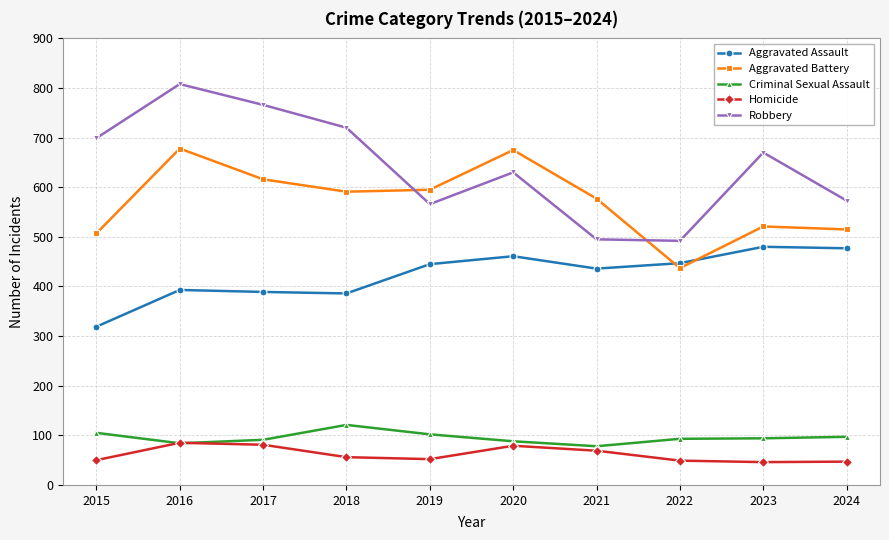

What is the value of the Robbery point at the 6th from the left?

630